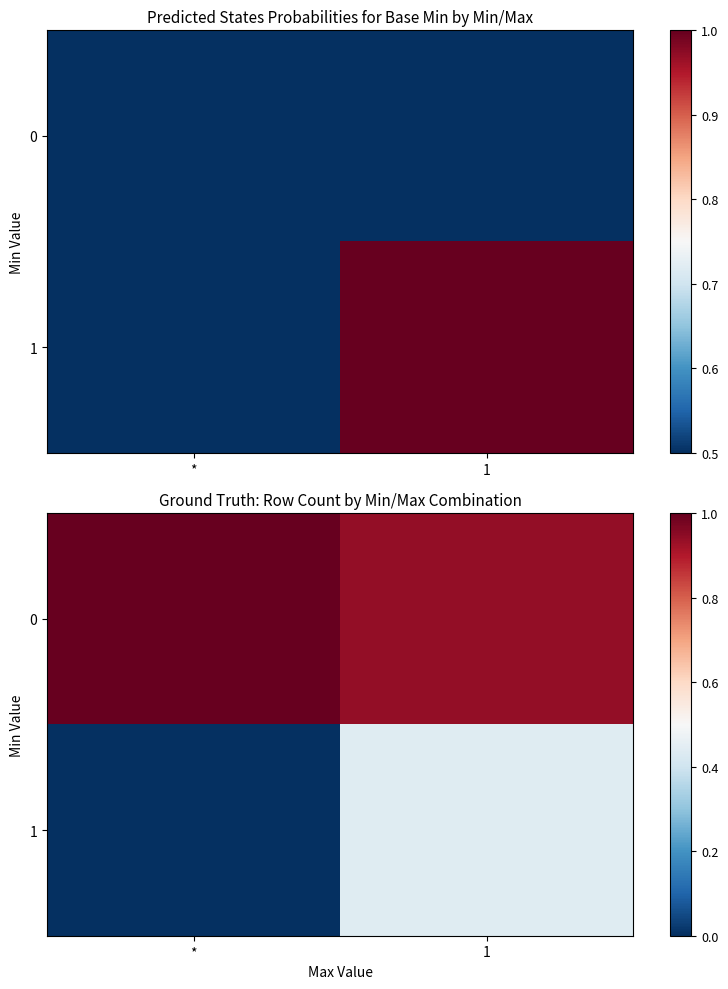

What is the sum of the 0 values at * and 1?

1.9